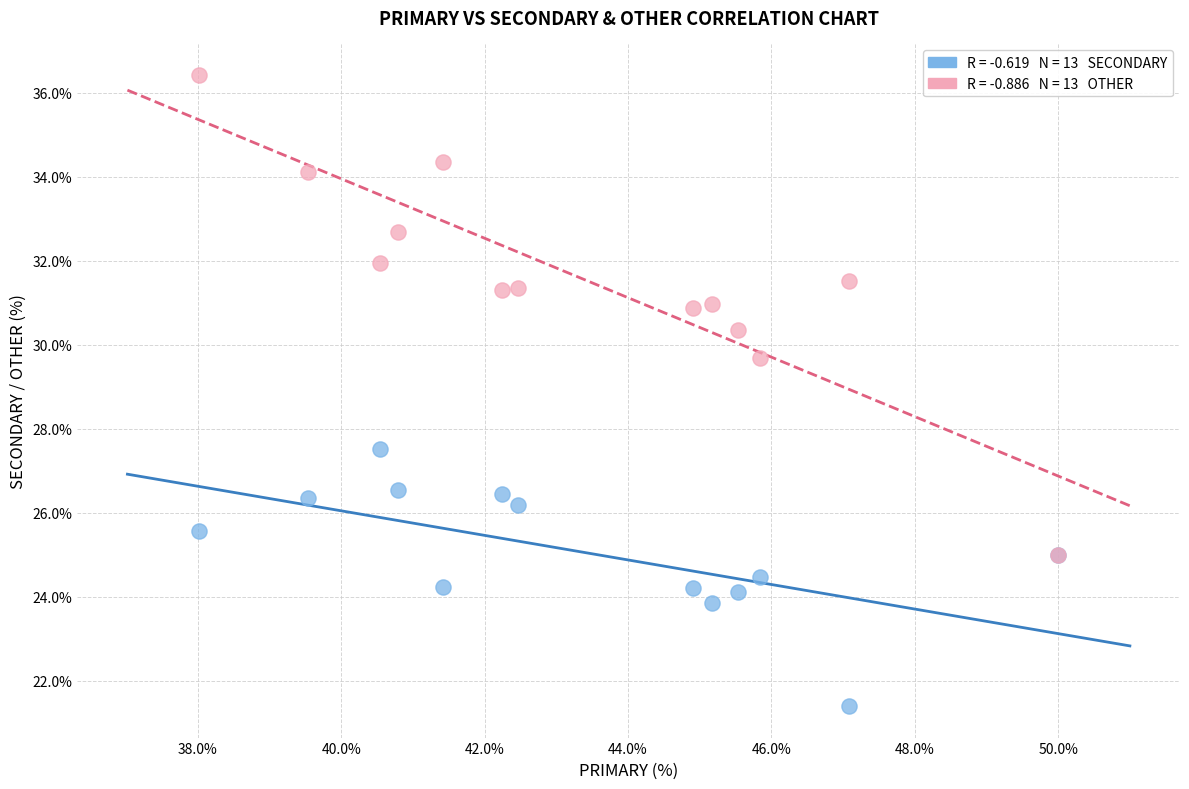

Across all series, what Y value is closest to 28?

27.5